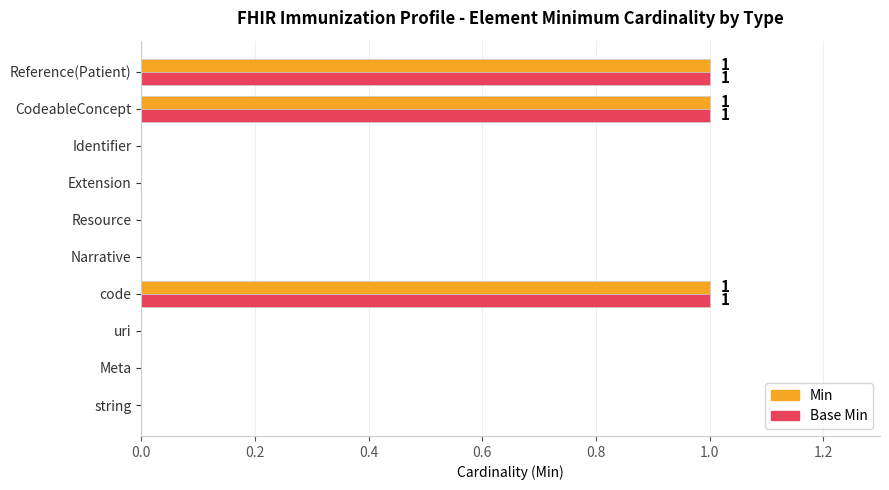

Is the value of Min at Reference(Patient) greater than the value of Base Min at Extension?

Yes